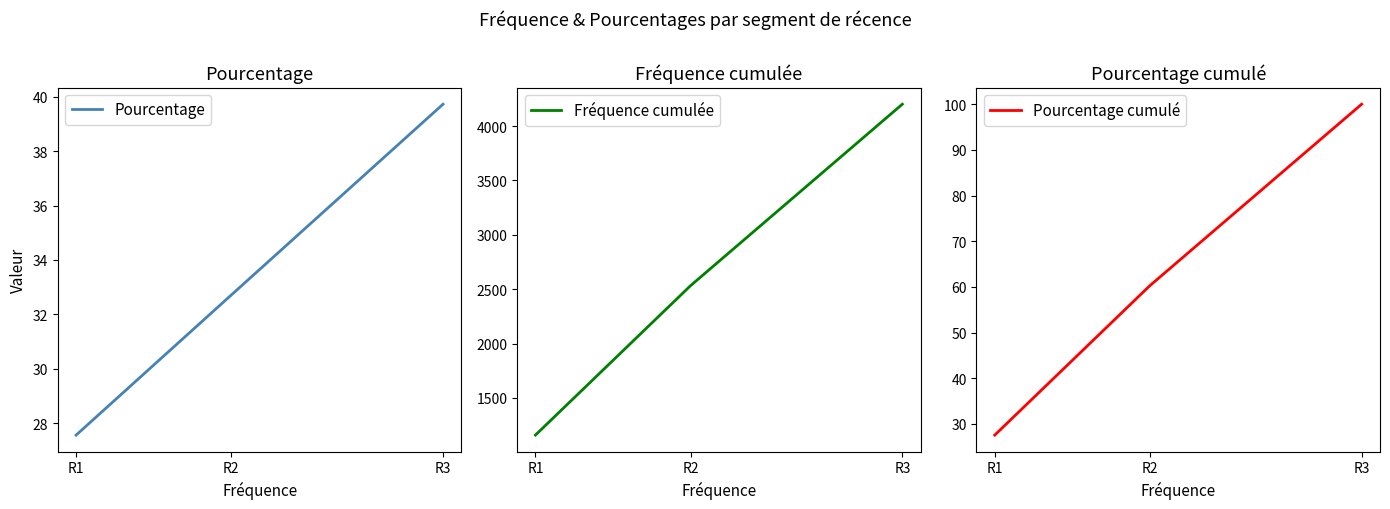

Does the chart have visible grid lines?

No